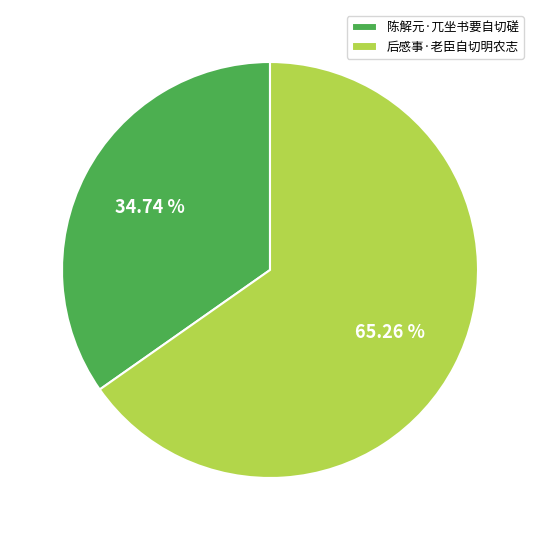

To the nearest percent, what is the average slice percentage?

50%